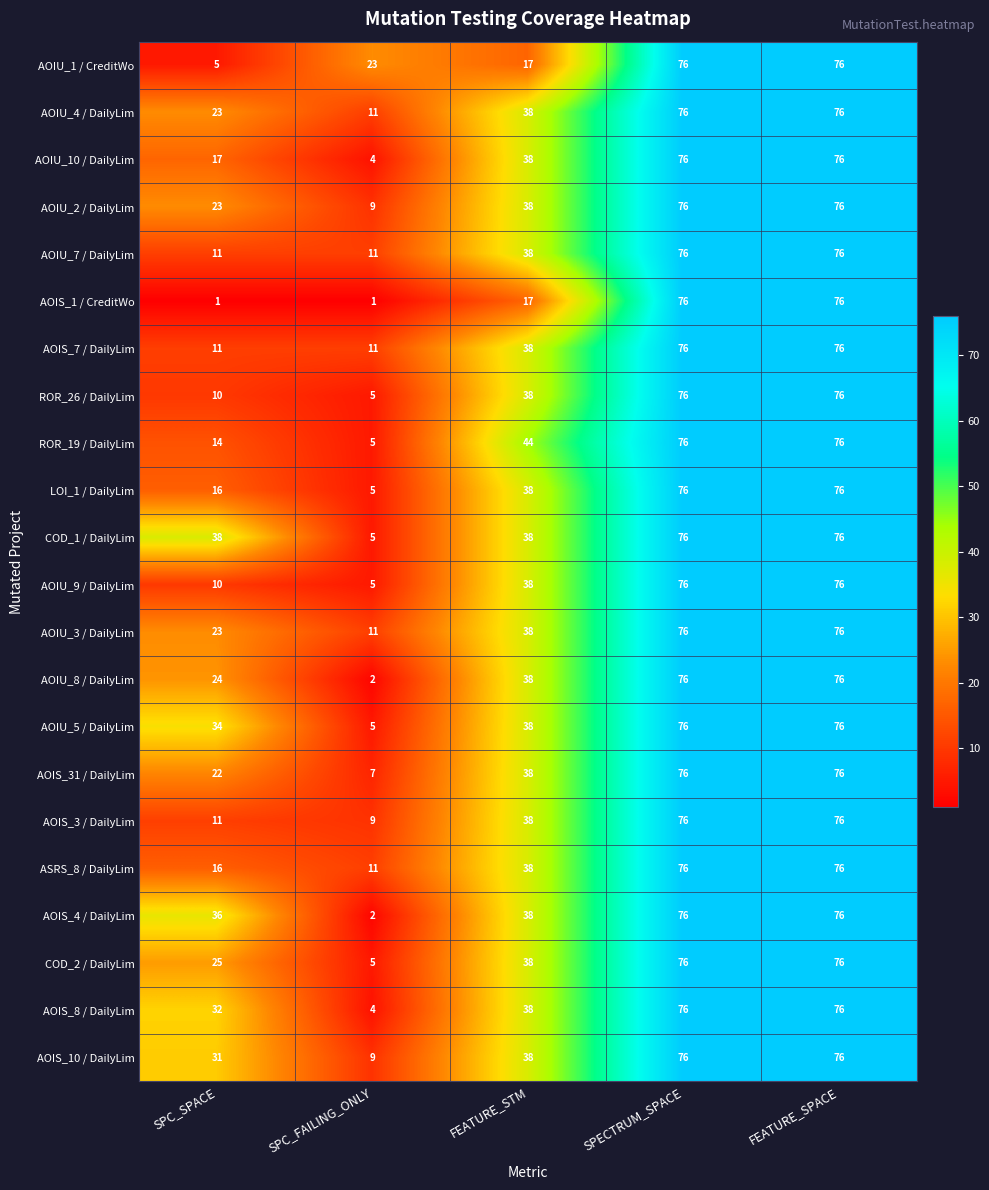

What is the difference between the maximum and second lowest values in the AOIU_4 / DailyLim series?

53